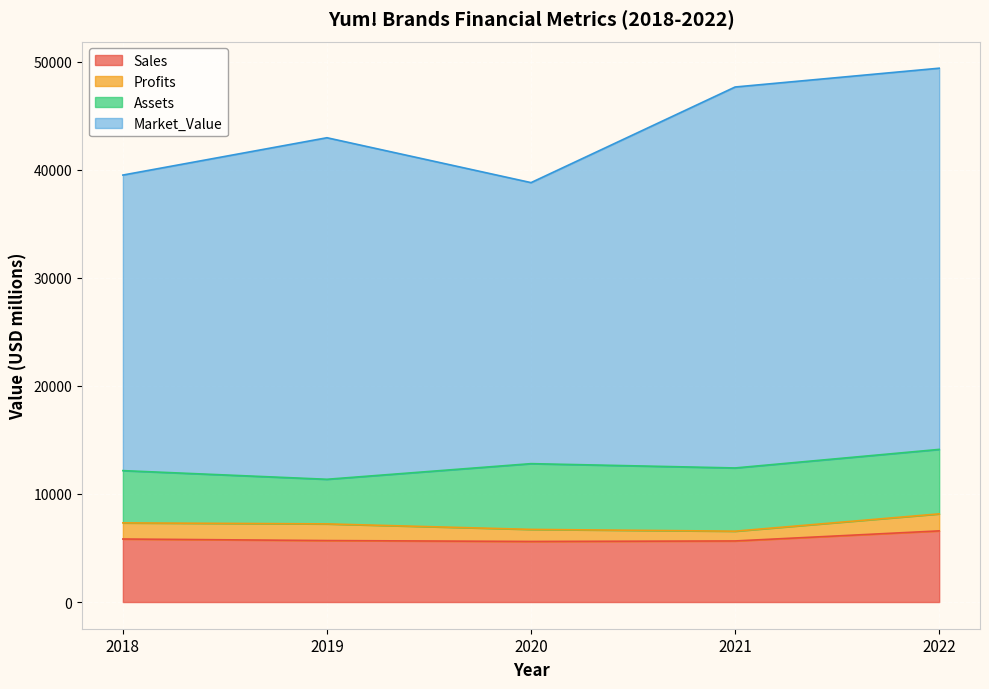

What are all the series names shown in the legend?

Sales, Profits, Assets, Market_Value